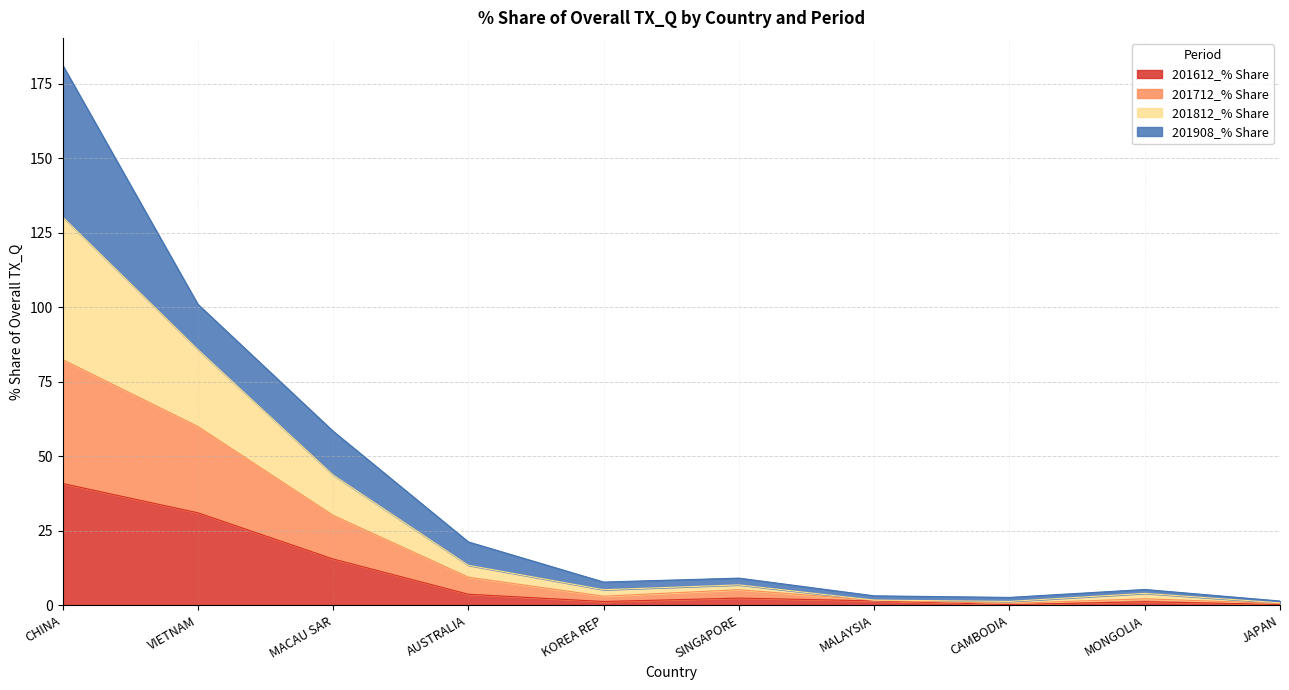

What is the minimum value for 201612_% Share?

0.2